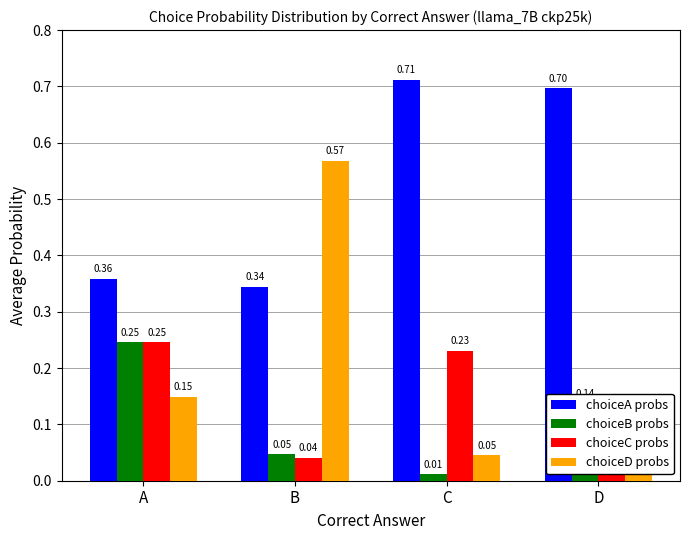

Between A and D, which series saw the biggest shift?

choiceA probs